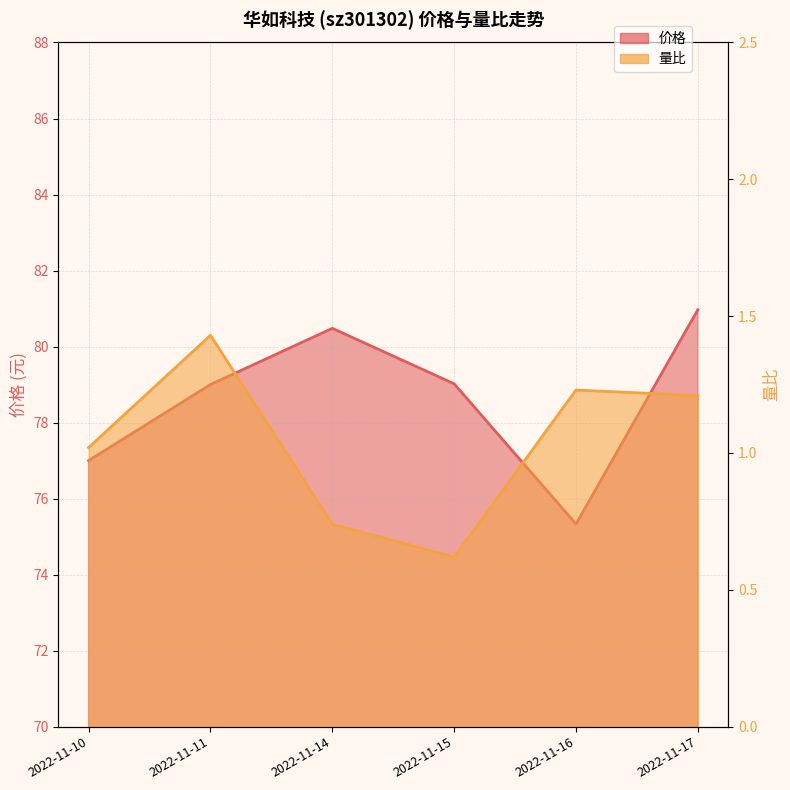

What is the difference between the highest and lowest values at 2022-11-14?

79.7